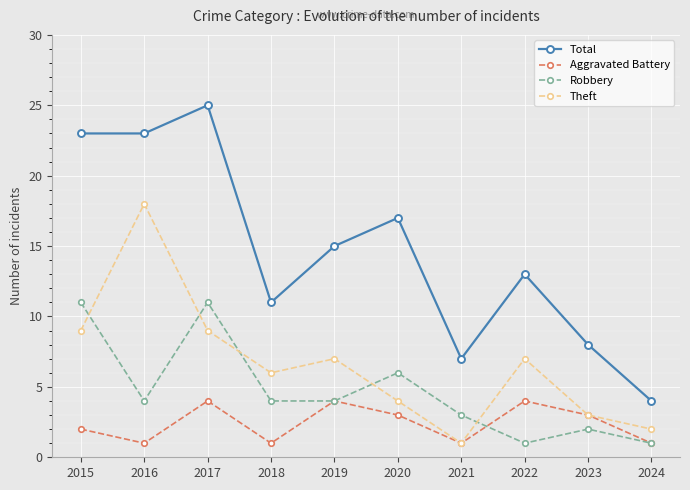

List the series in order of their peak value, lowest first.

Aggravated Battery, Robbery, Theft, Total